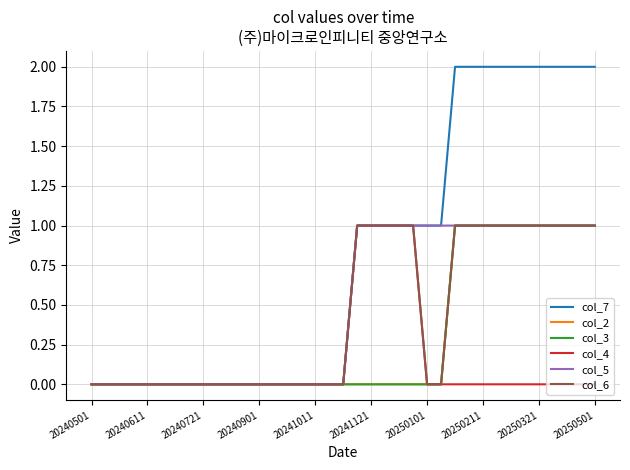

What is the maximum value shown in the chart?

2